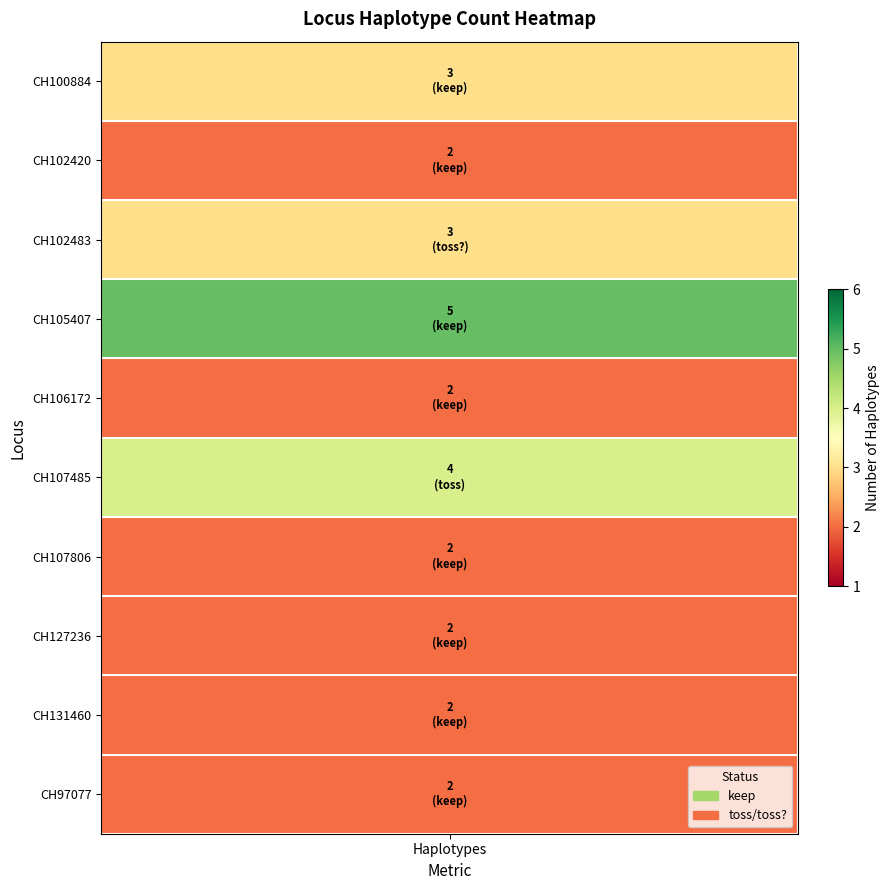

Is it true that the value at 5 is 4?

True